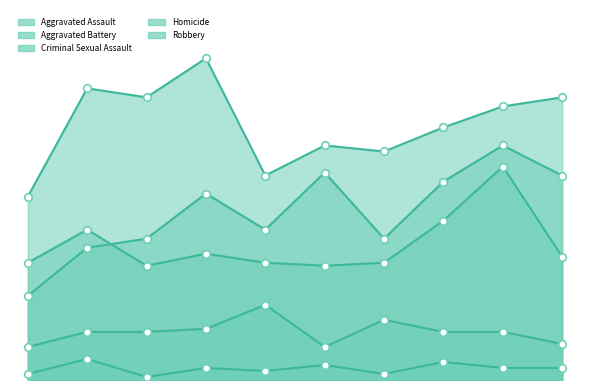

At which category is the sum across all series the highest?

2023